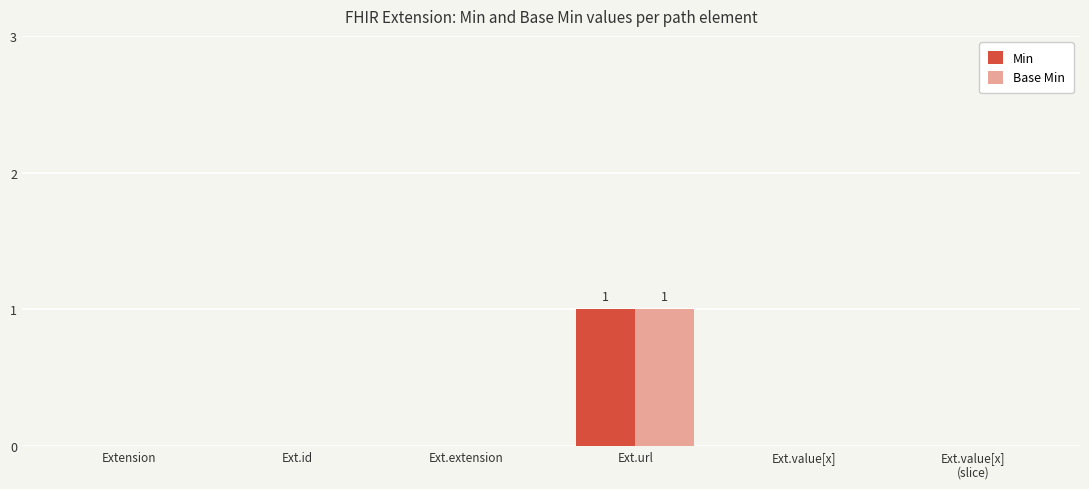

The value of Min at Ext.value[x] is 1. True or false?

False